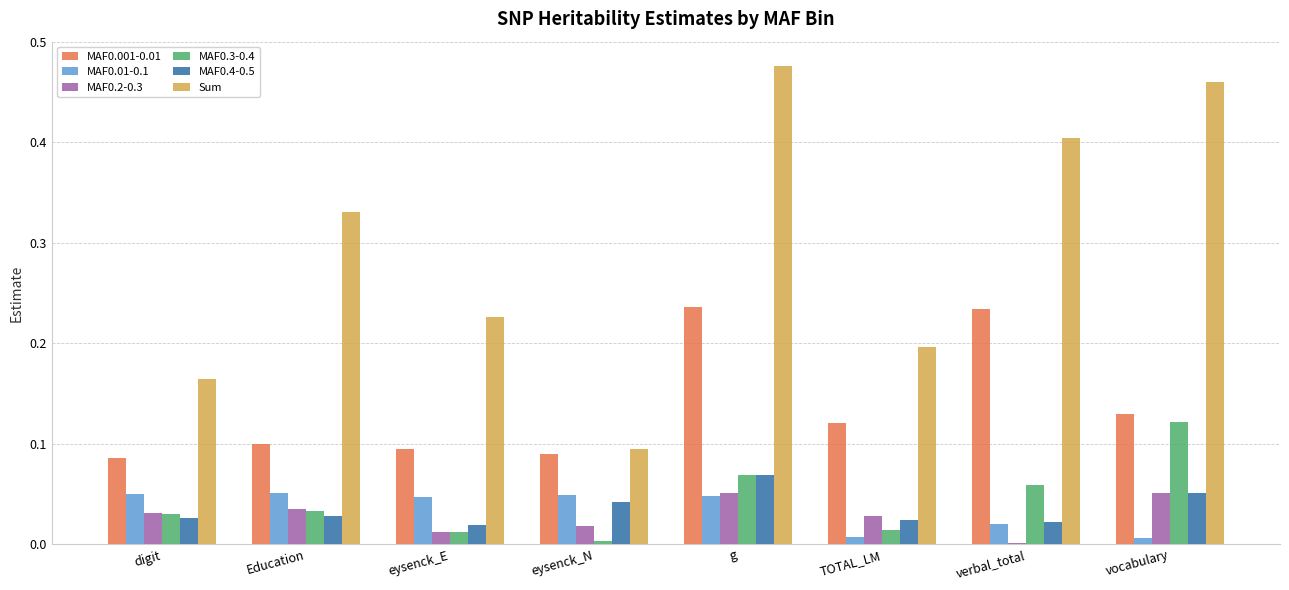

What is the total value across all series at g?

0.9